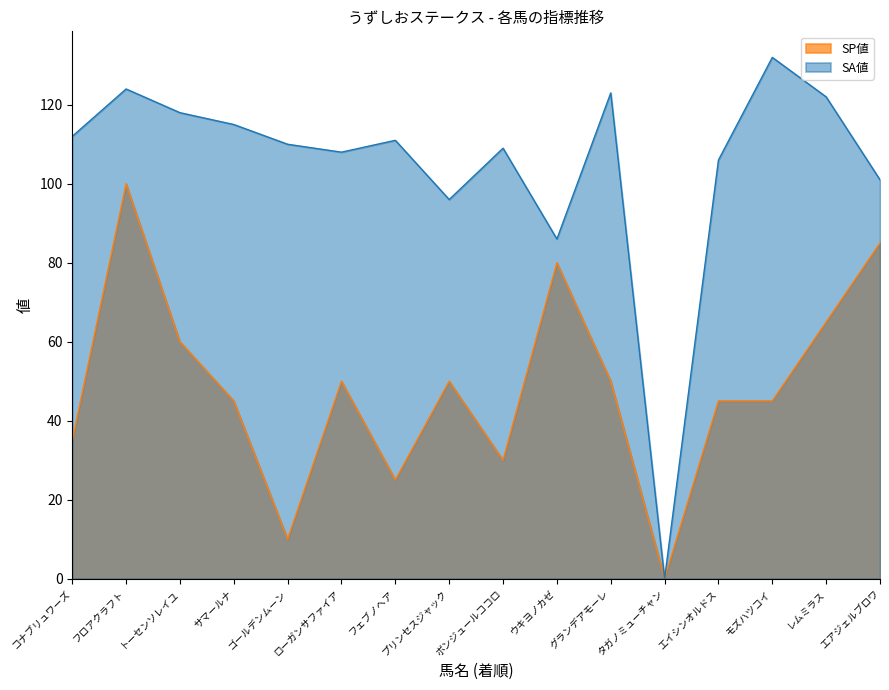

True or false: SA値 has more than 0 points higher than both neighbors.

True